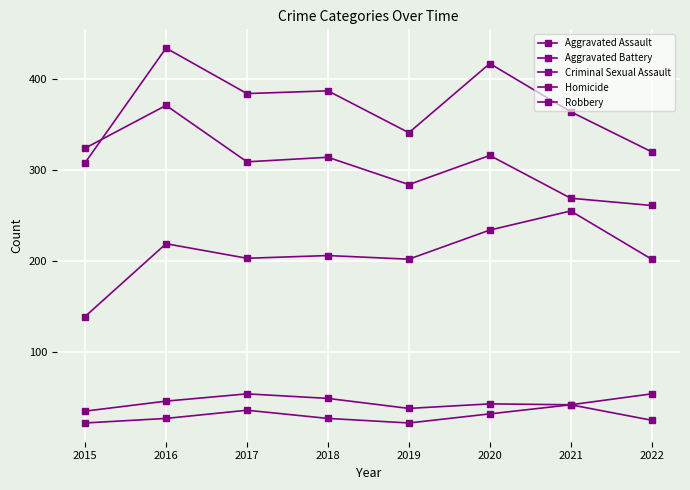

Where is the first local minimum for Homicide?

2019